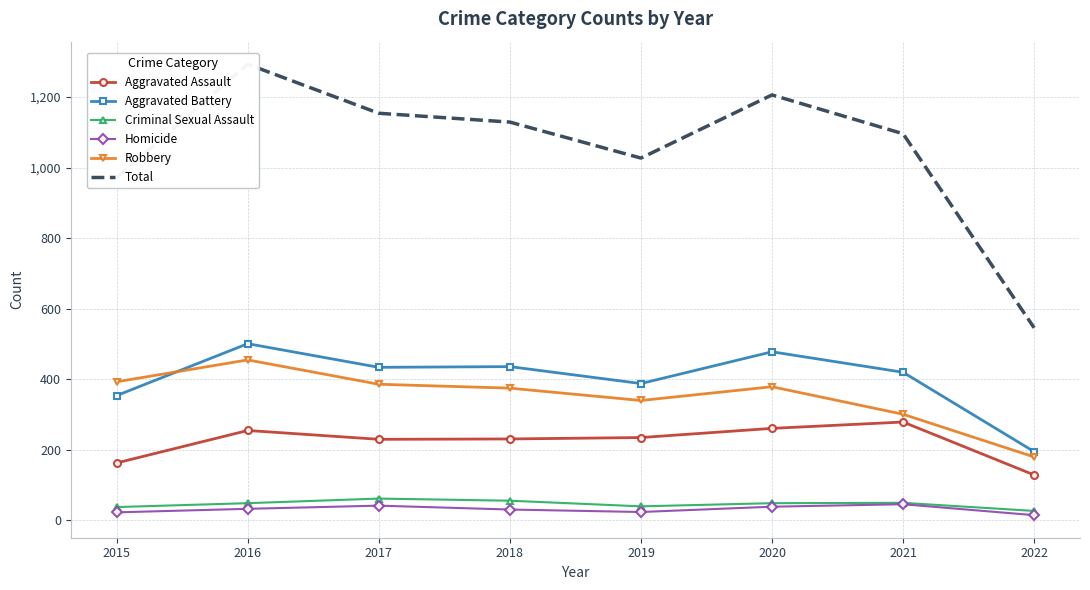

Read the Aggravated Assault value at 2020, to the nearest 50.

250